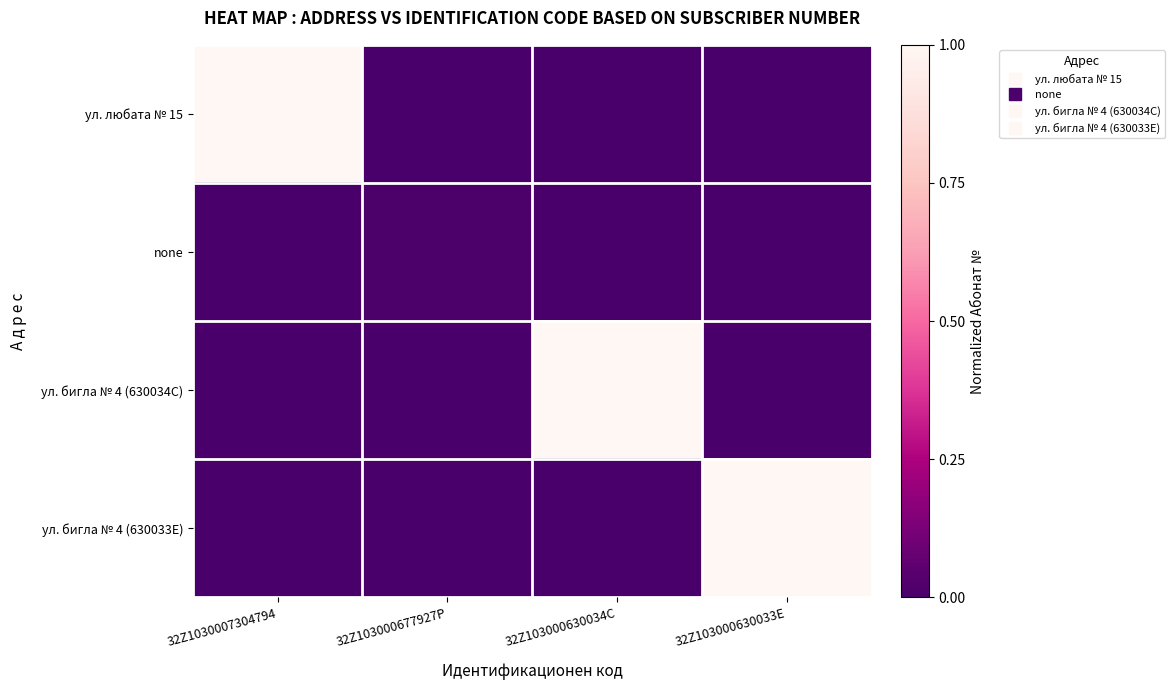

Count the number of data series in this chart.

4